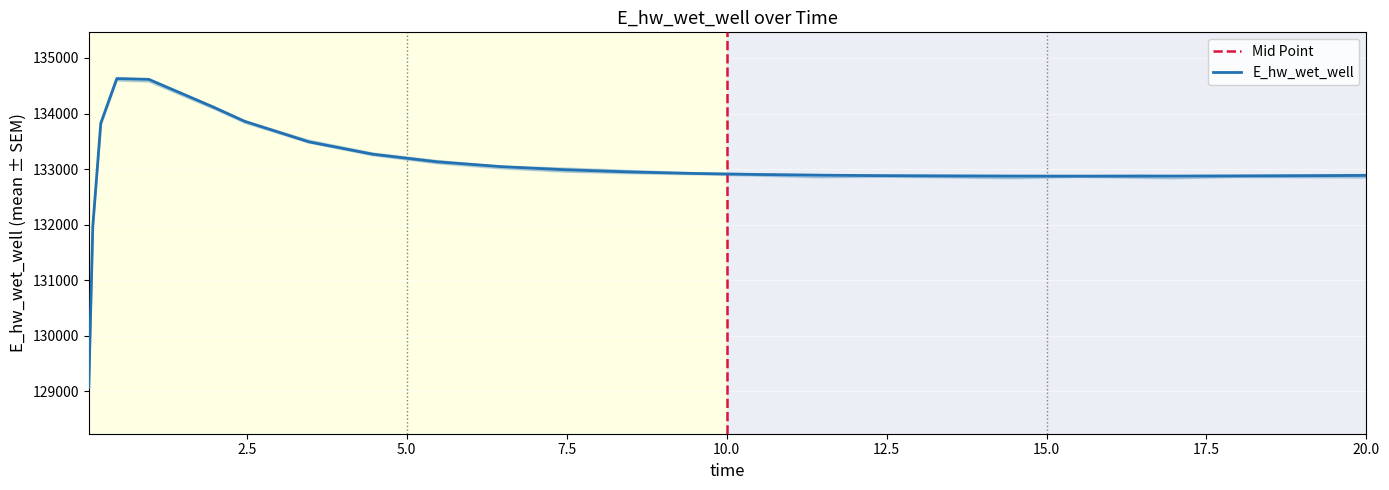

What is the maximum value for E_hw_wet_well?

134628.2